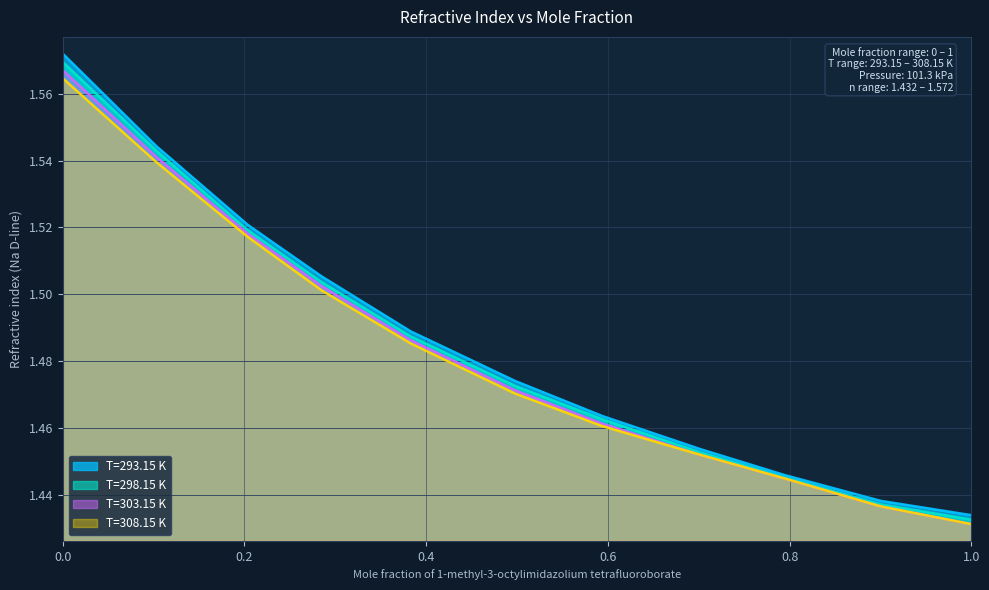

Is it true that T=308.15 K equals 0.6 at 0.2037?

False